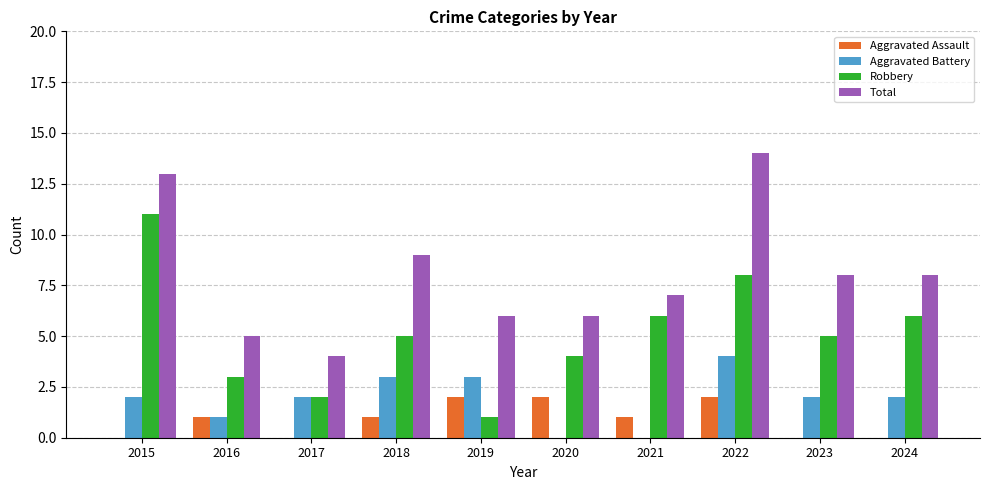

What is the sum of the Aggravated Battery values at 2021 and 2019?

3